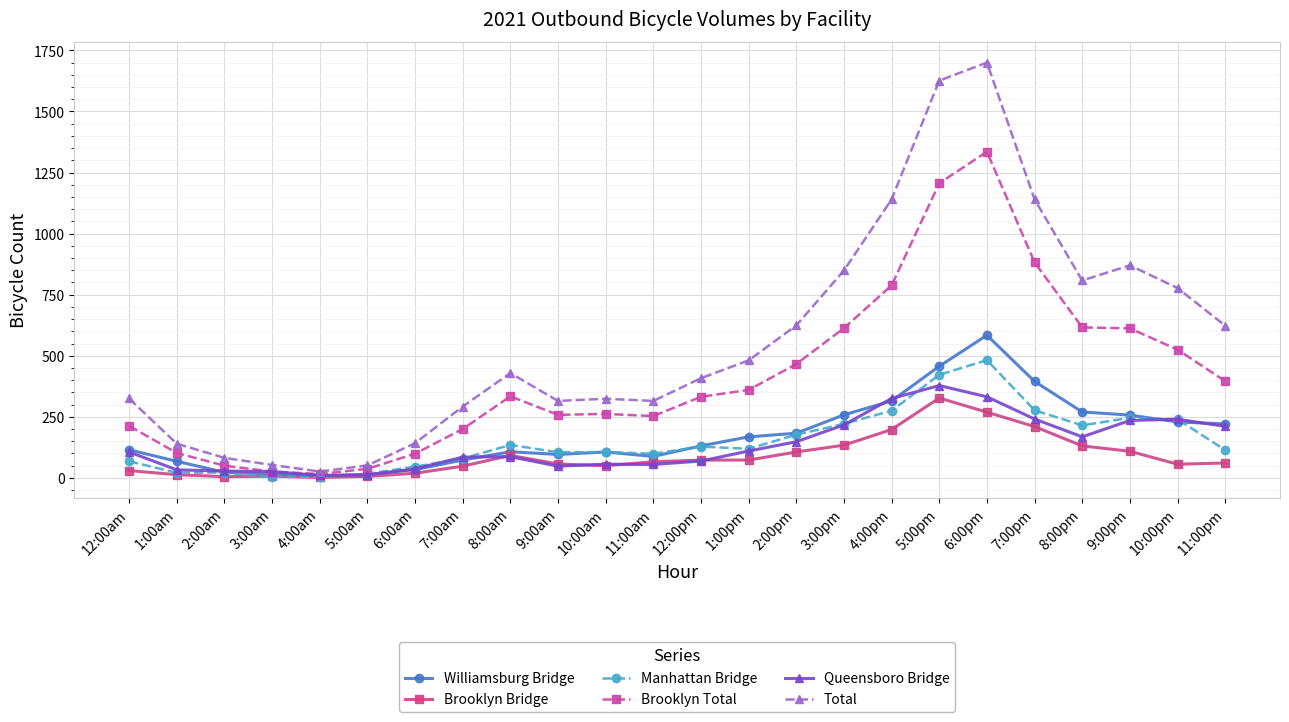

The Williamsburg Bridge series shows 107 at 8:00am. True or false?

True